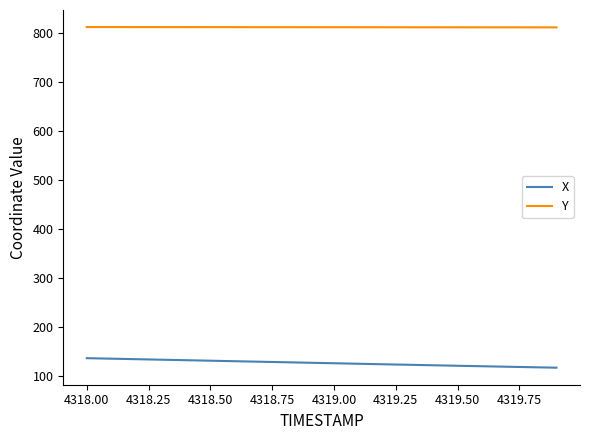

What is the highest value of the Y series?

812.5